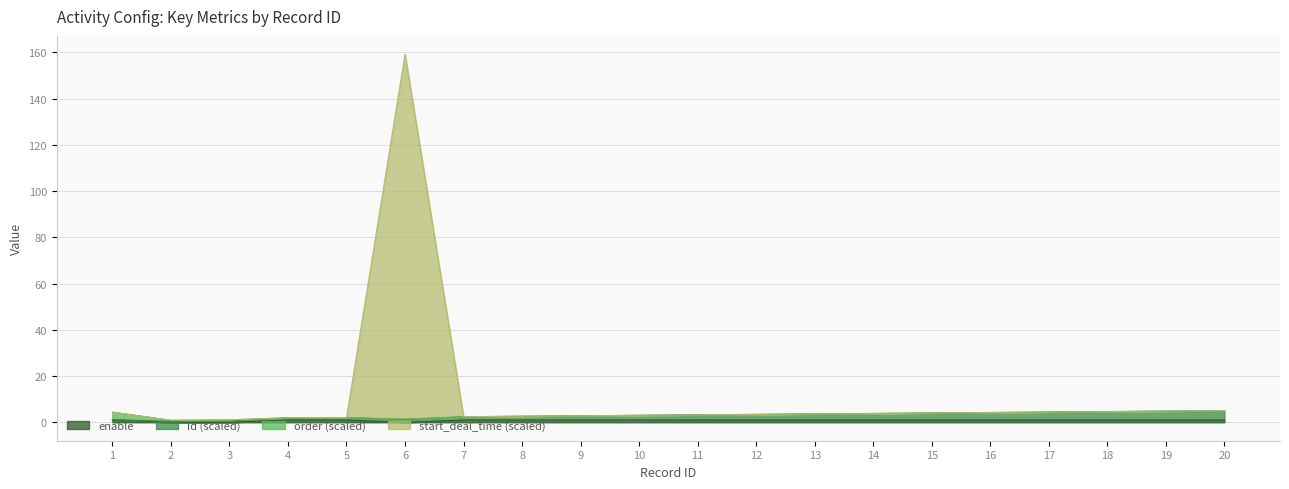

What is the sum of all start_deal_time values?

221.9